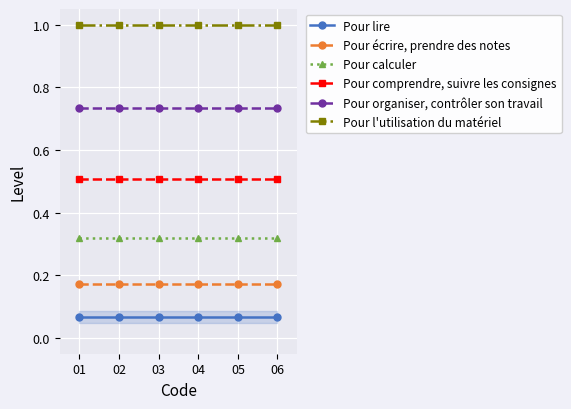

True or false: Pour organiser, contrôler son travail has a value of 0.7 at 06.

True